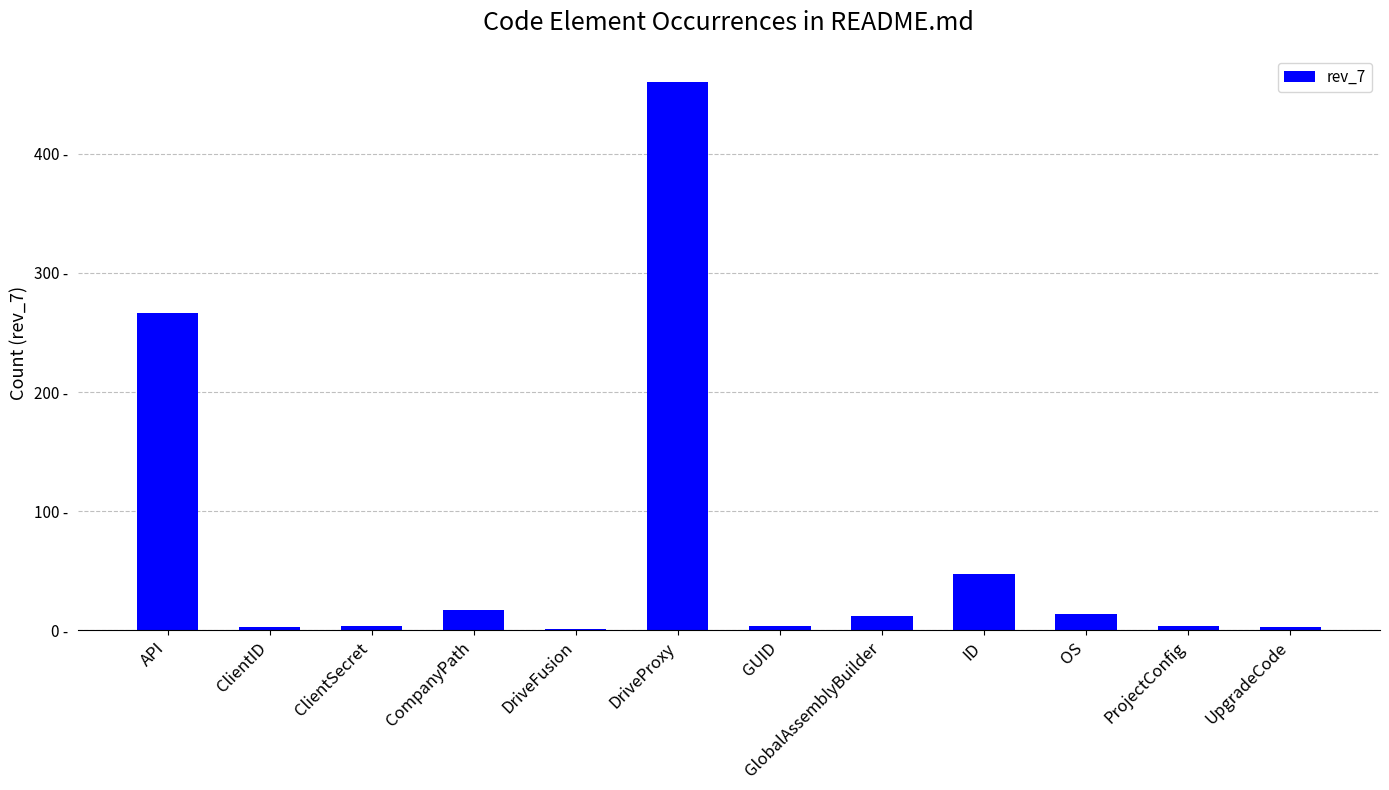

At which category does the chart reach its minimum across all series?

DriveFusion